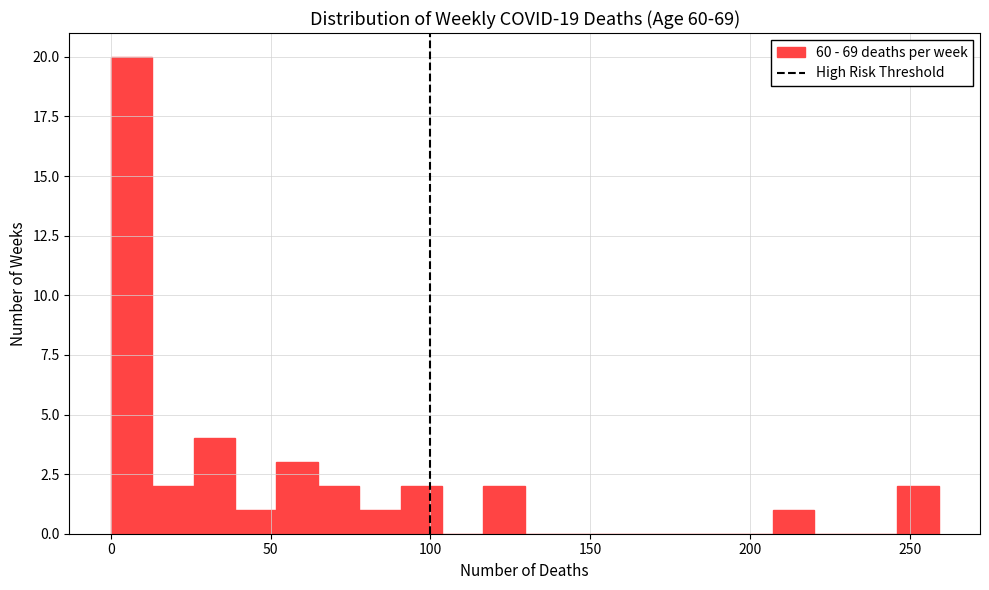

Around what value on the x-axis is the tallest bar? Give the approximate position of its centre, as read against the axis.

5